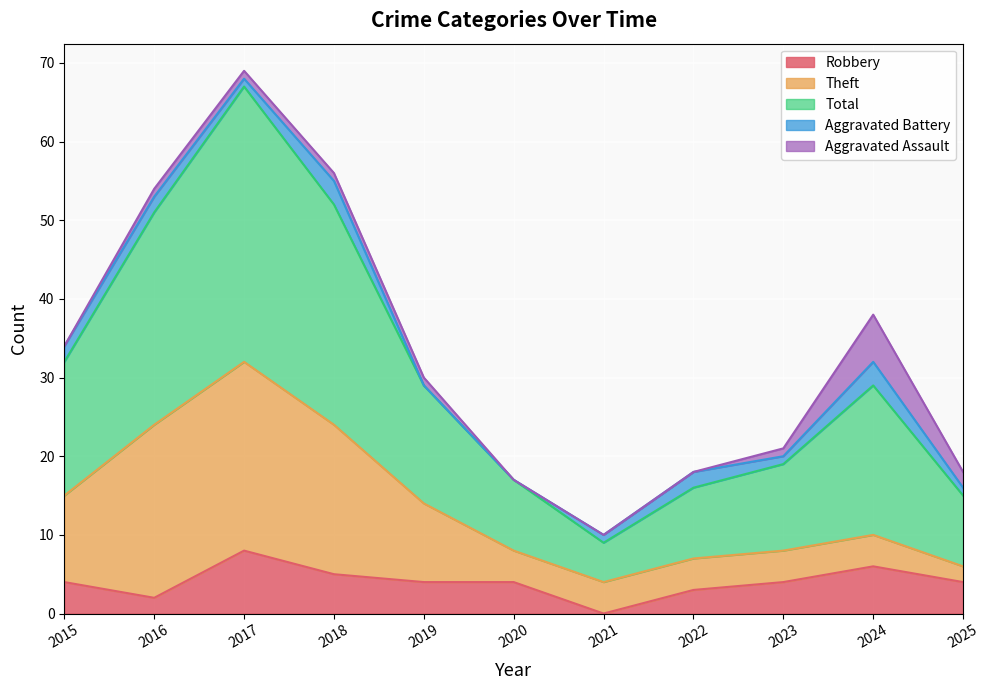

Reading left to right, transcribe all the data shown in this chart.

Robbery: 4	2	8	5	4	4	0	3	4	6	4
Theft: 11	22	24	19	10	4	4	4	4	4	2
Total: 17	27	35	28	15	9	5	9	11	19	9
Aggravated Battery: 2	2	1	3	0	0	1	2	1	3	1
Aggravated Assault: 0	1	1	1	1	0	0	0	1	6	2